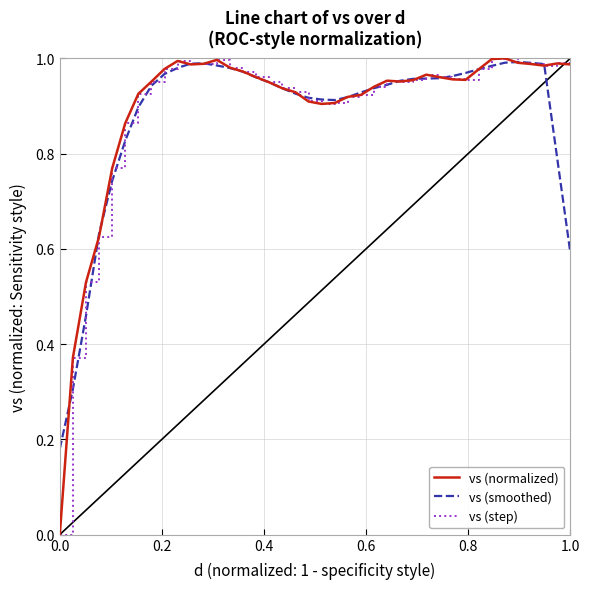

True or false: vs (normalized) and vs (step) cross at least once.

False